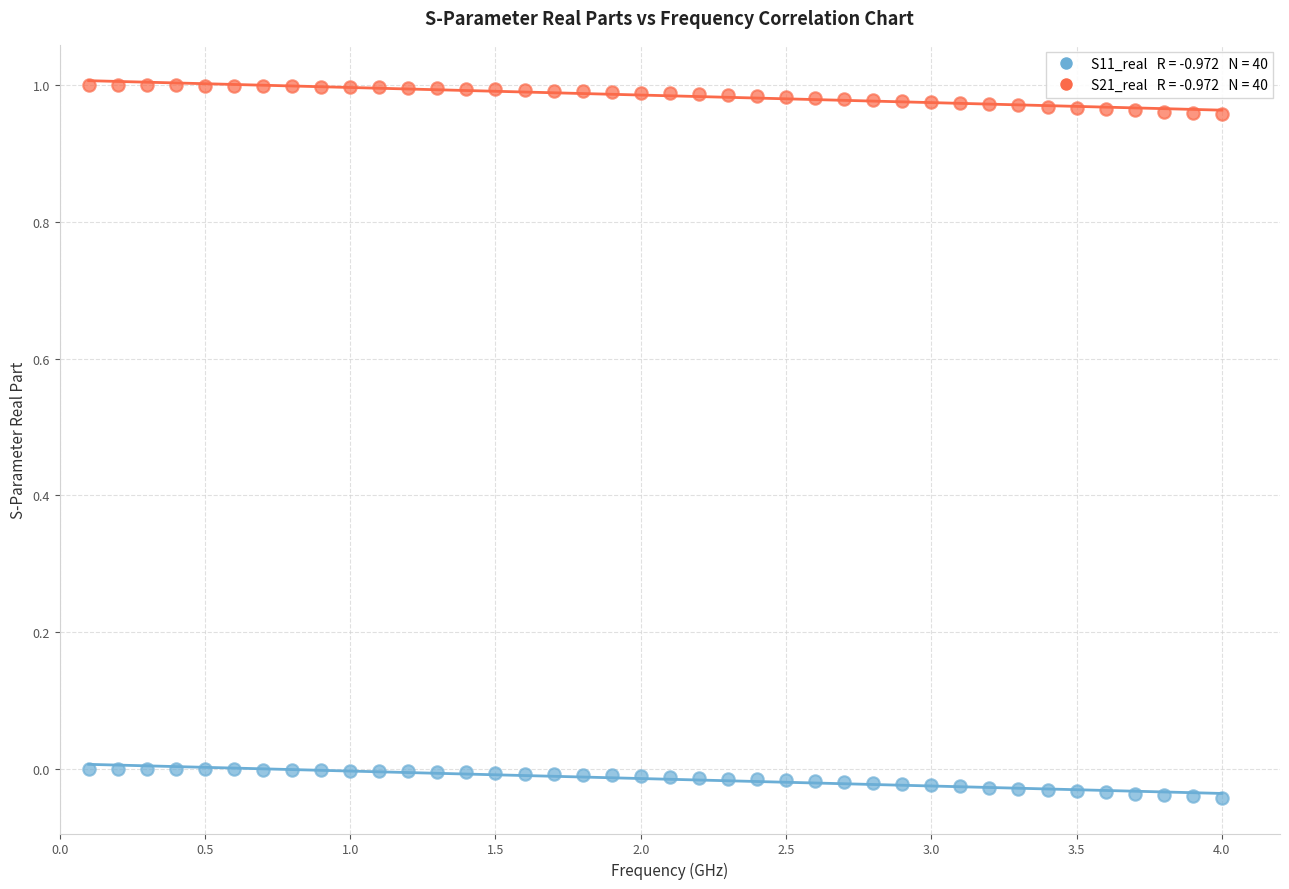

Across all data points, what is the range of X values (max minus min)?

3.9